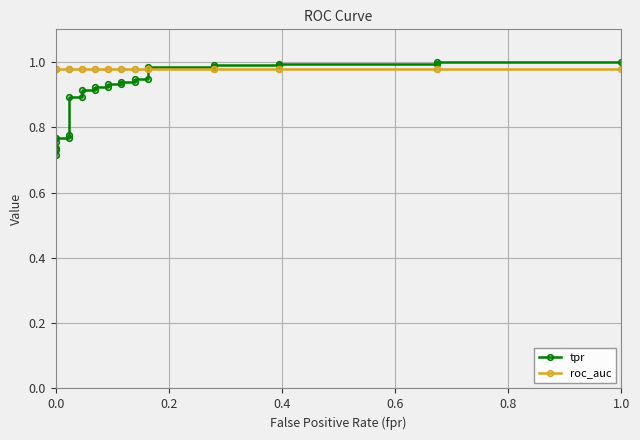

What is the label of the 23rd point from the right?

0.8